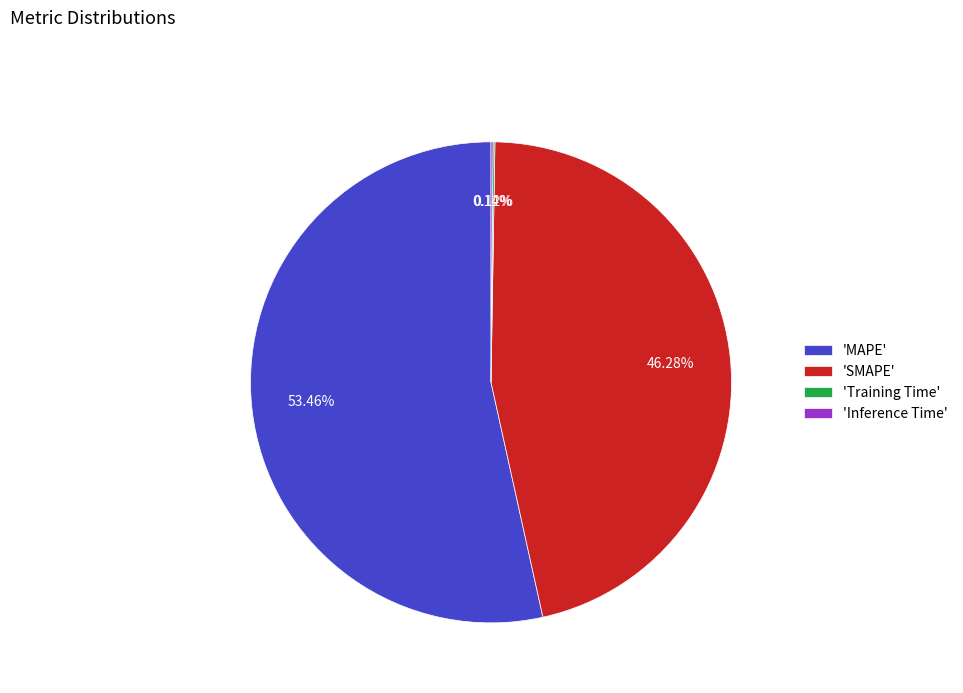

Which category accounts for the majority?

'MAPE'